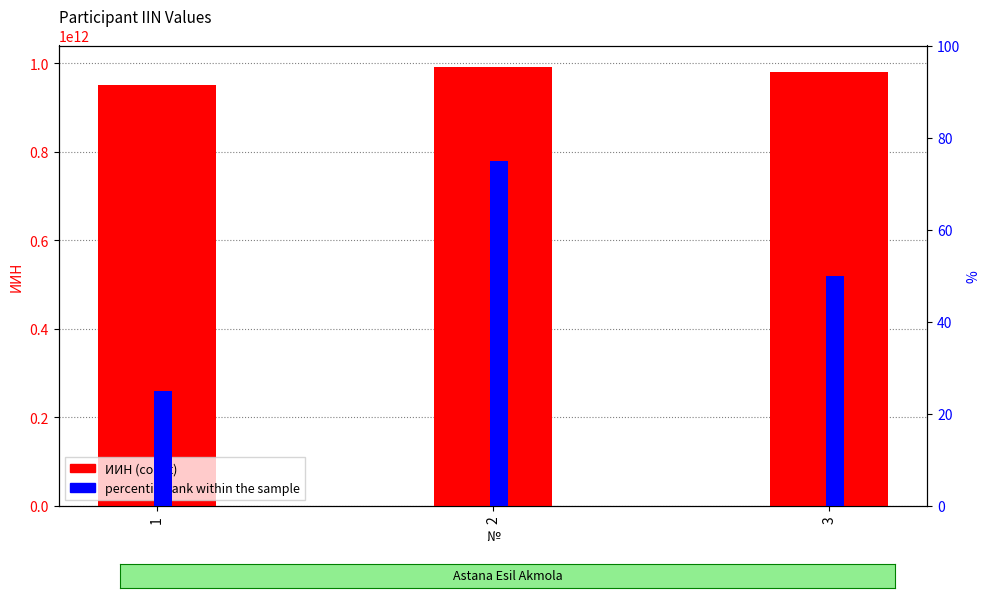

True or false: percentile rank within the sample has a value of 121 at 2.

False